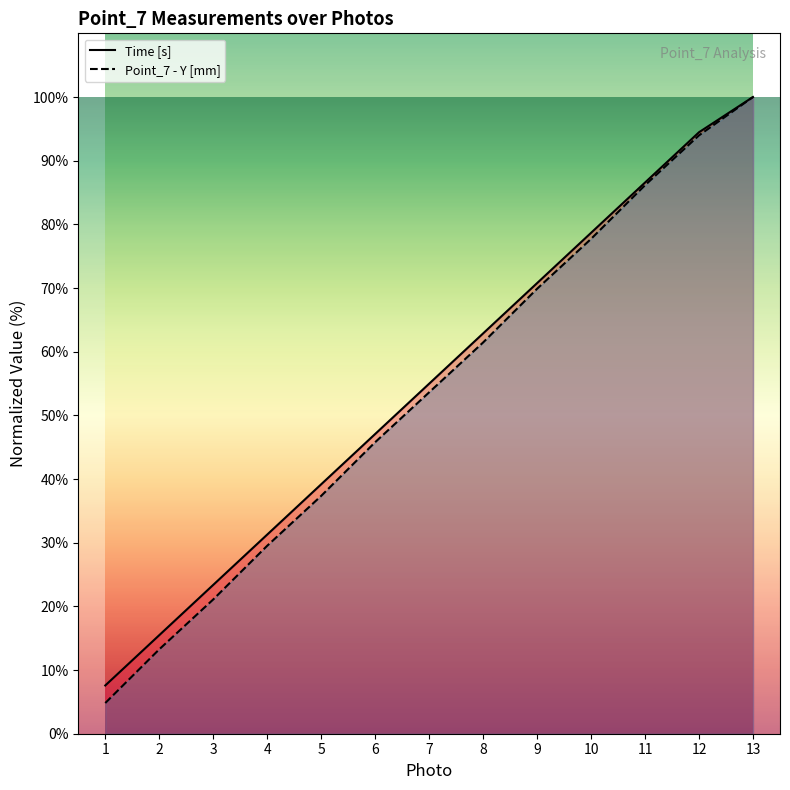

What is the value of the Time [s] point at the 1st from the left?

7.6